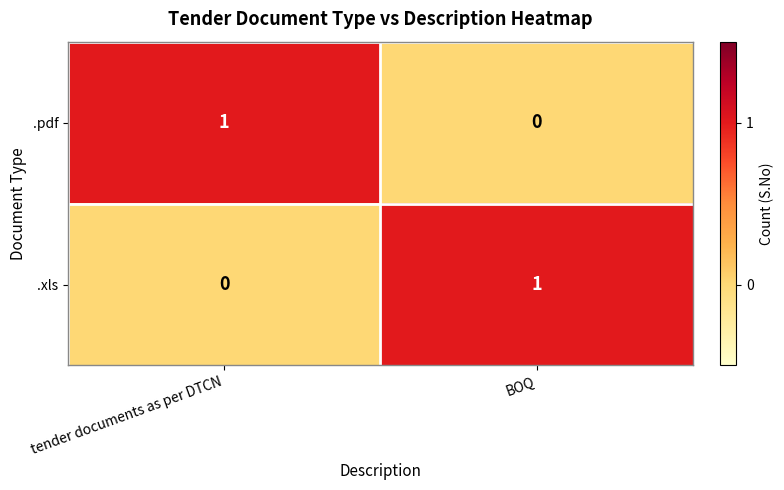

The value of .pdf at BOQ is 0. True or false?

True